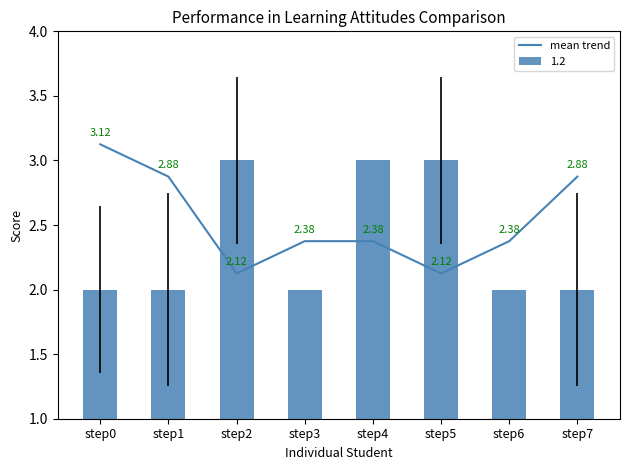

Rank the categories by value from lowest to highest.

step2, step5, step3, step4, step6, step1, step7, step0